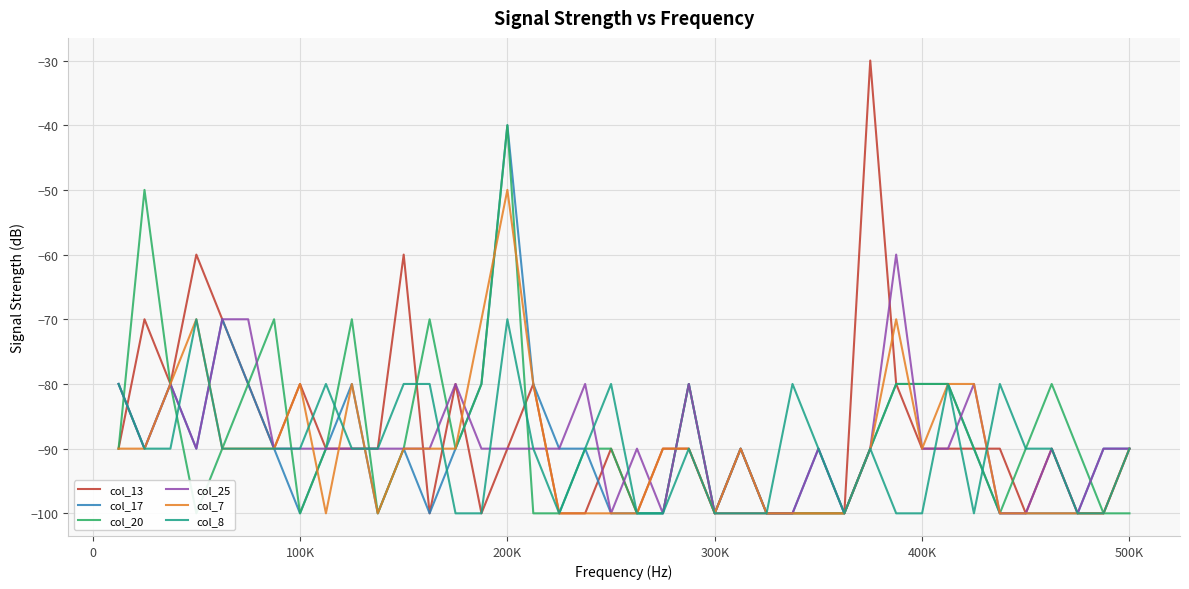

Which series has the widest spread of values?

col_13